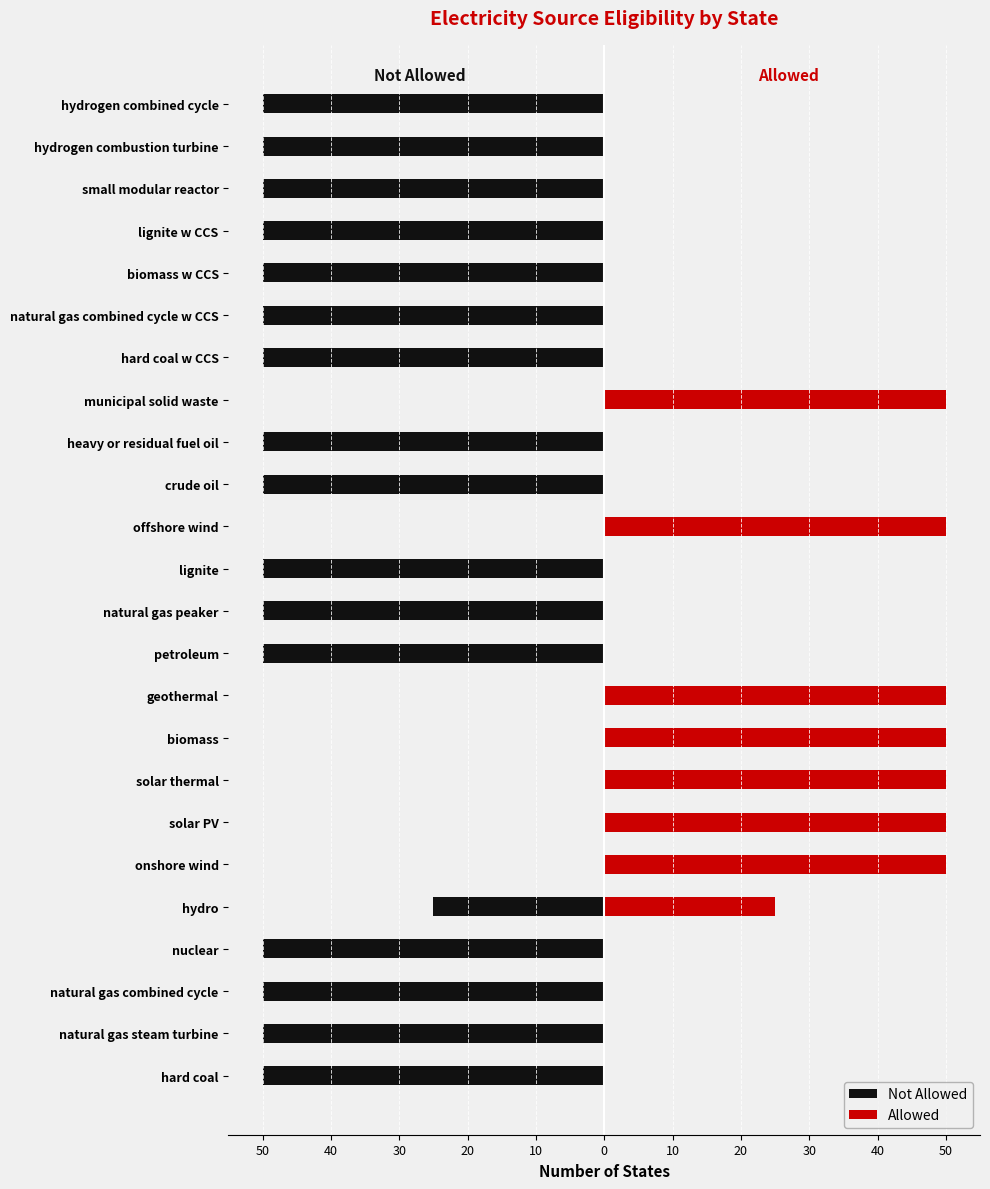

Rank the series at solar PV from lowest to highest value.

Not Allowed, Allowed